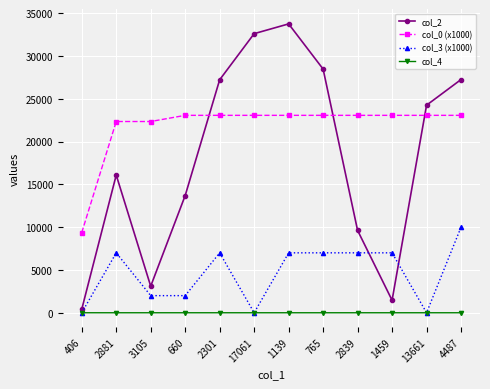

What is the label of the 12th point from the right?

406